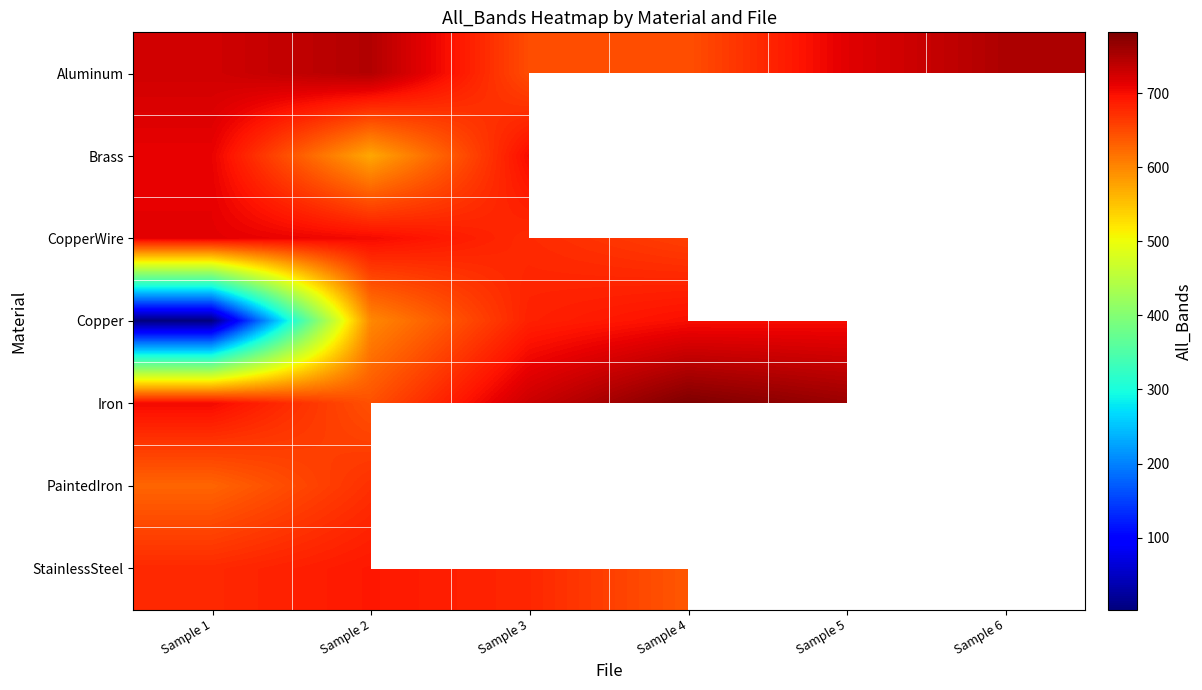

What is the difference between the maximum and minimum values in the CopperWire series?

54.4